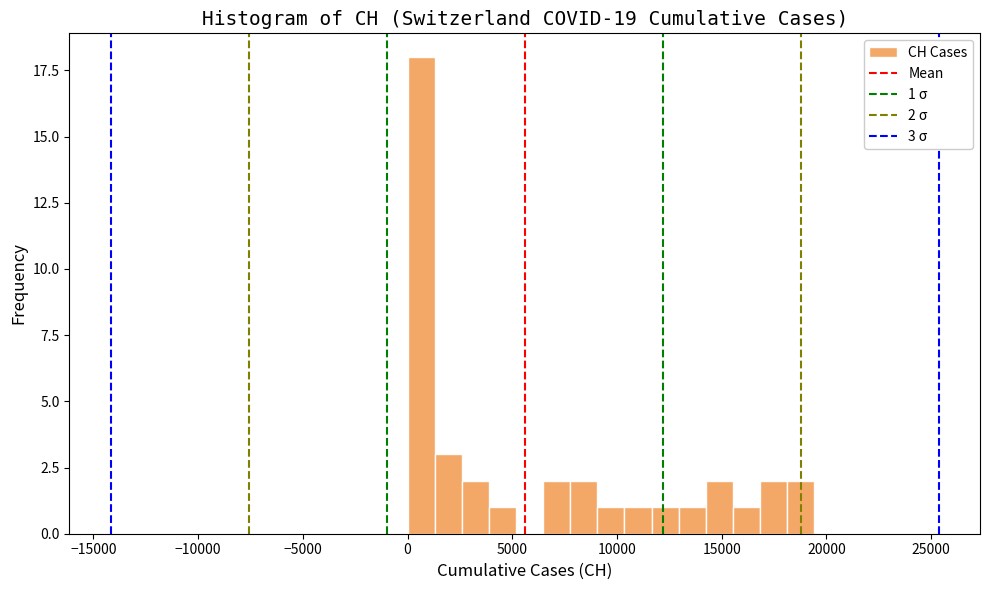

Read against the x-axis, roughly where is the centre of the tallest bar?

500